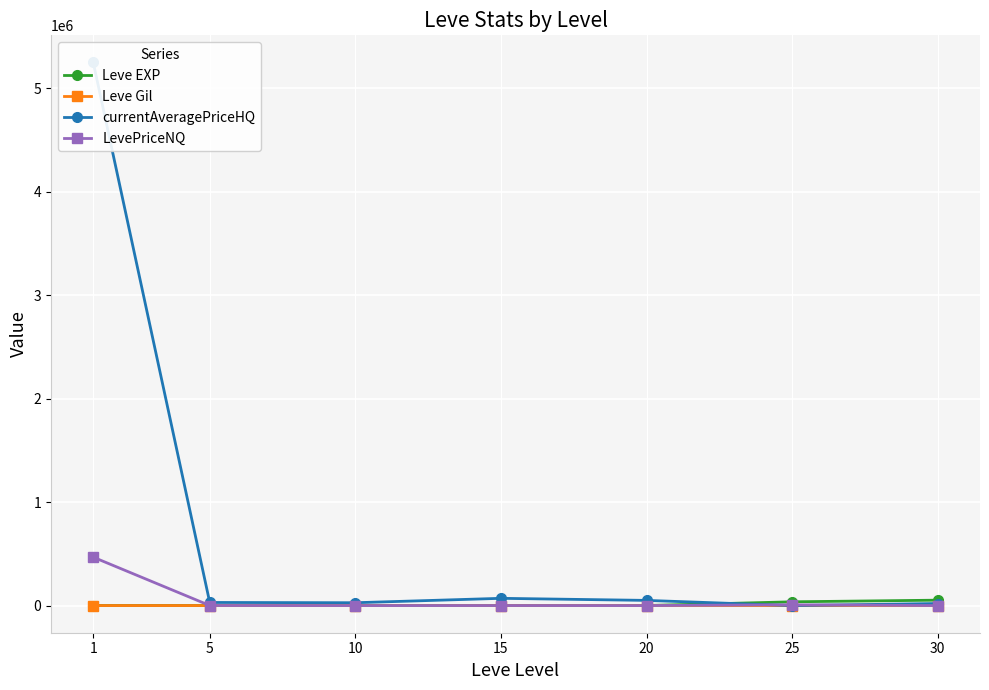

Where is currentAveragePriceHQ nearest to the value 2625000?

15